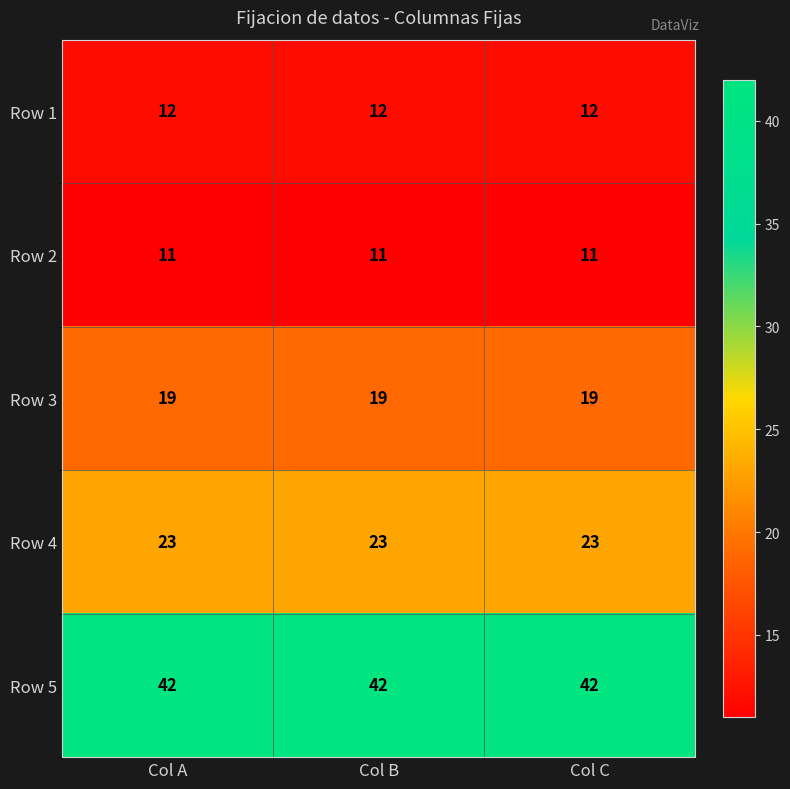

What is the lowest value of the Row 4 series?

23